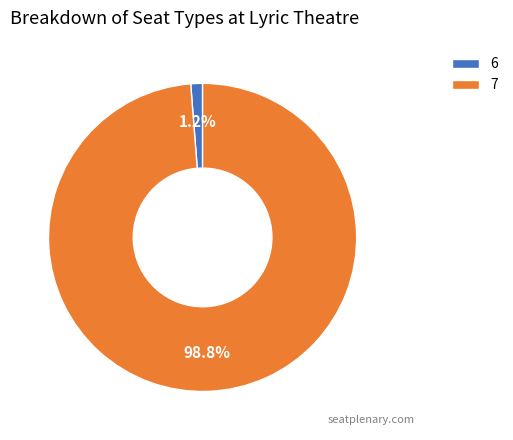

To the nearest percent, what is the average slice percentage?

50%